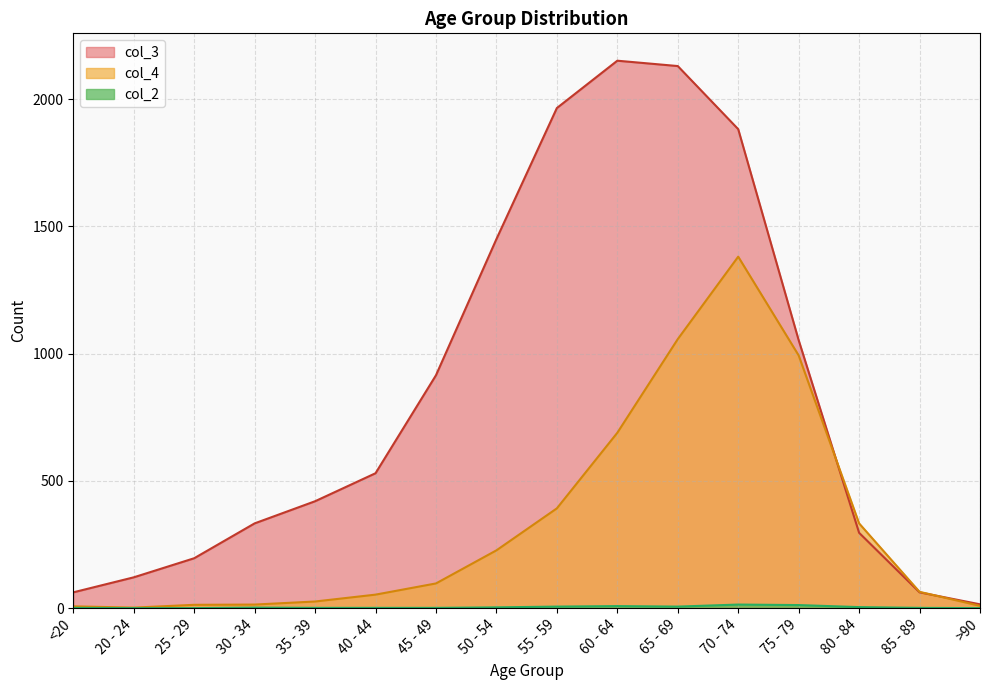

At which label is col_4 closest to 691?

60 - 64